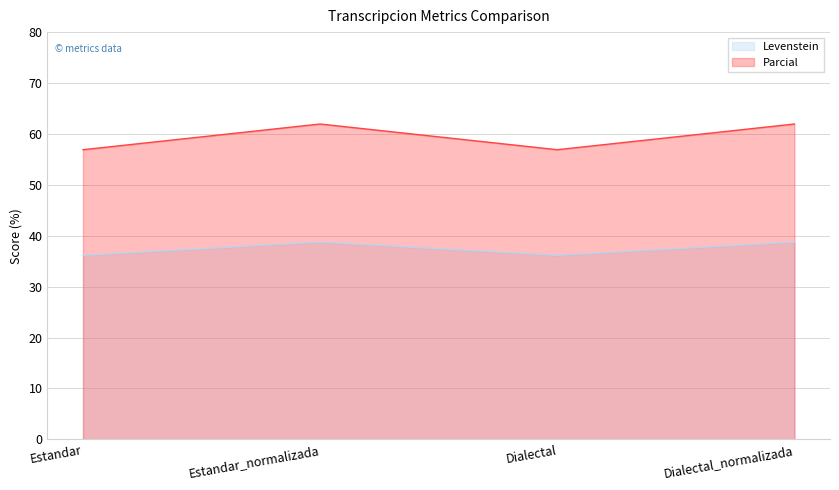

What is the label of the 3rd point from the left?

Dialectal